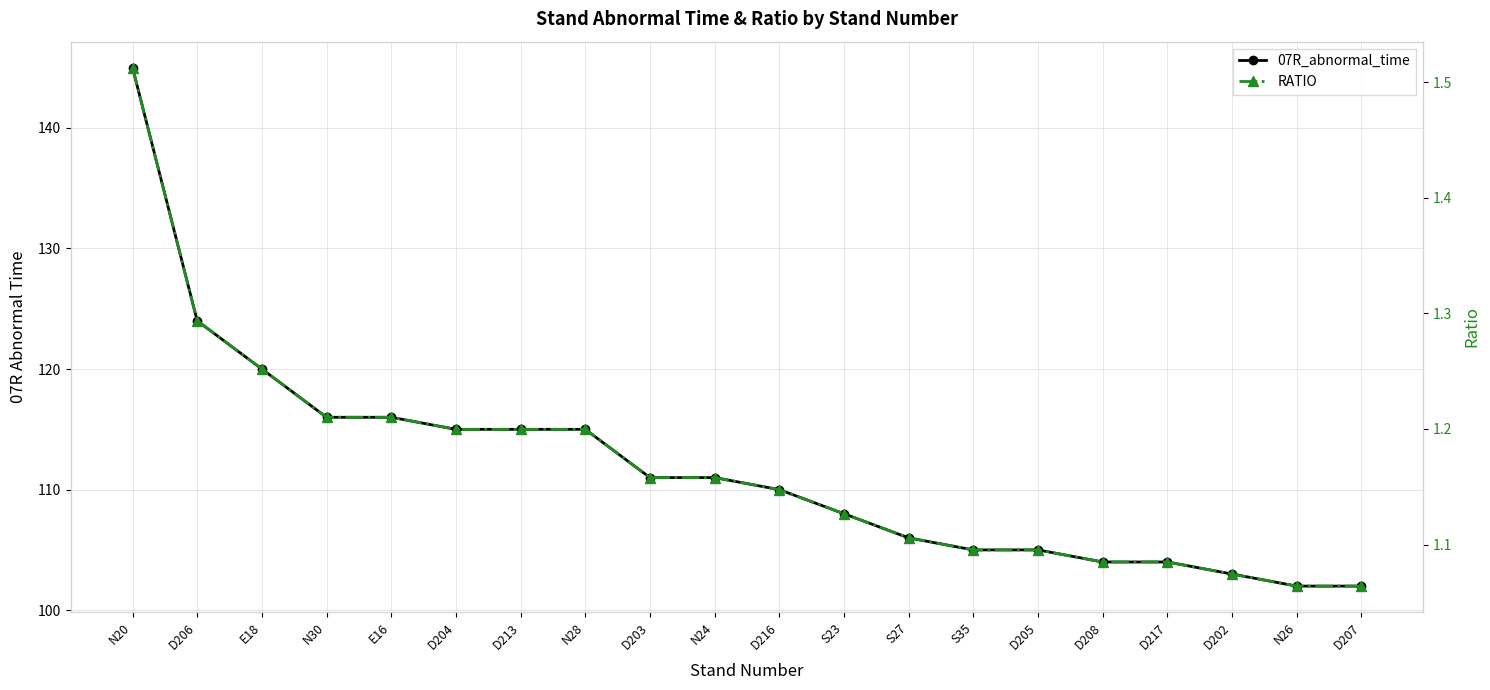

At which category does the chart reach its minimum across all series?

N26